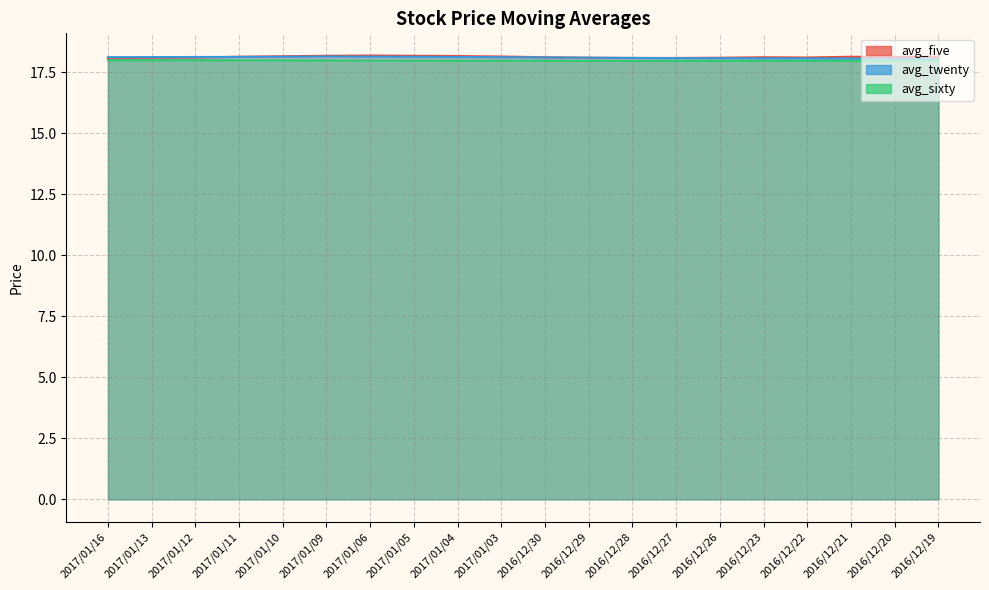

True or false: avg_five has a value of 18.2 at 2017/01/09.

True